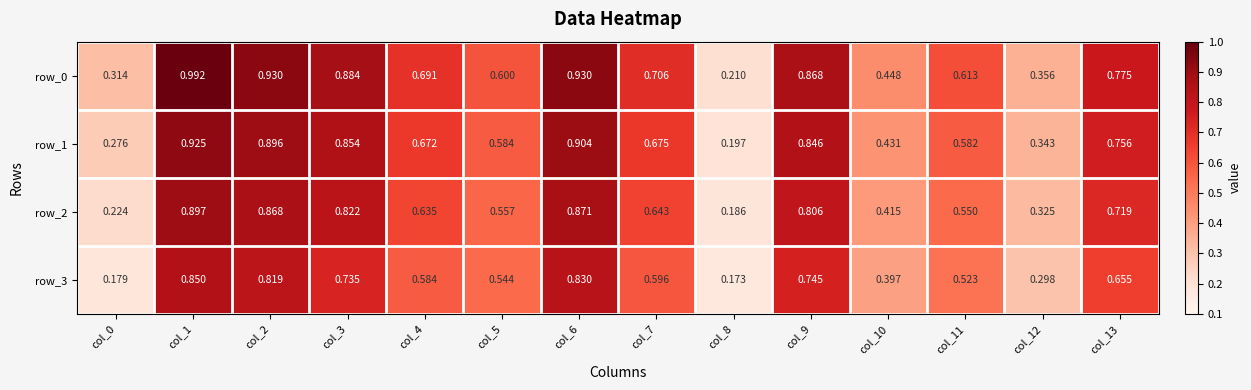

How many data points does each series have?

14